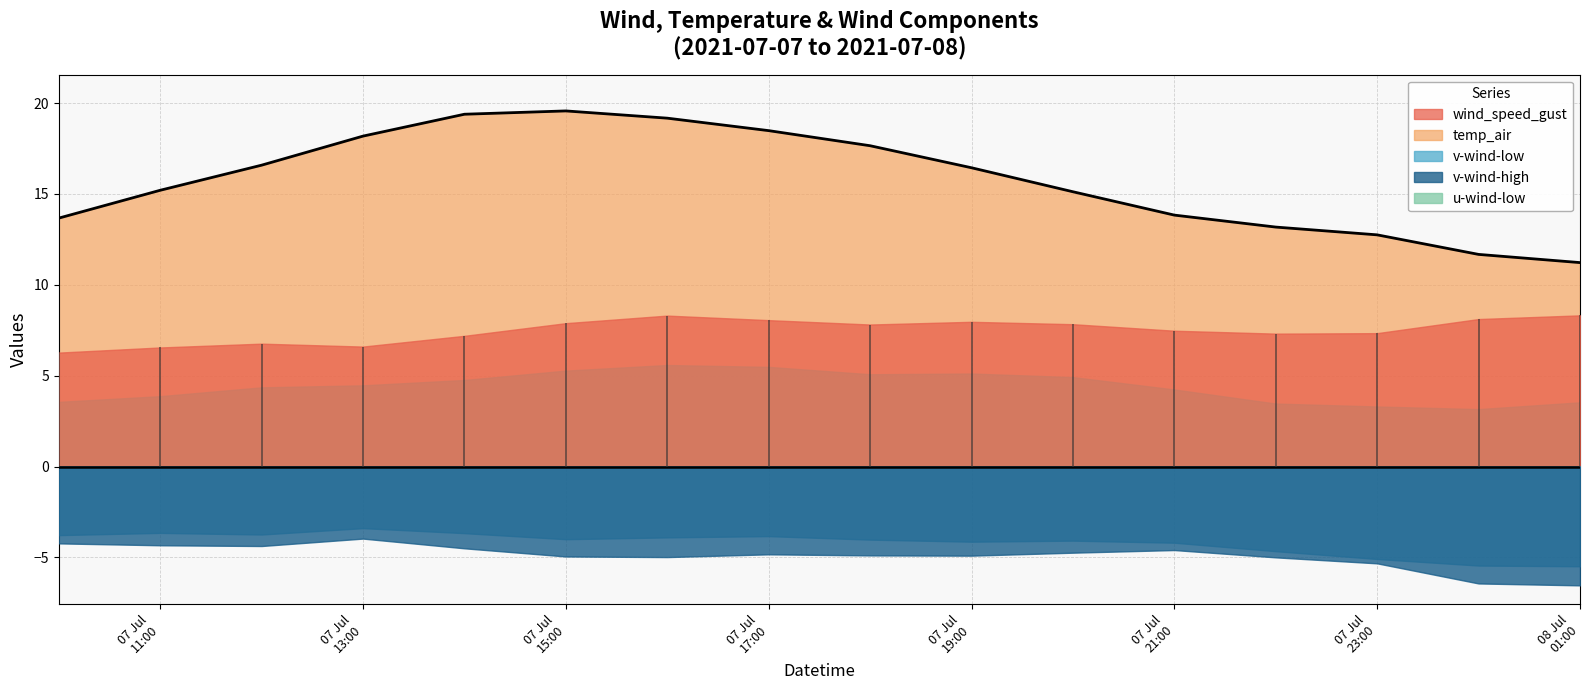

Is it true that temp_air equals 23.6 at 2021-07-07 20:00?

False